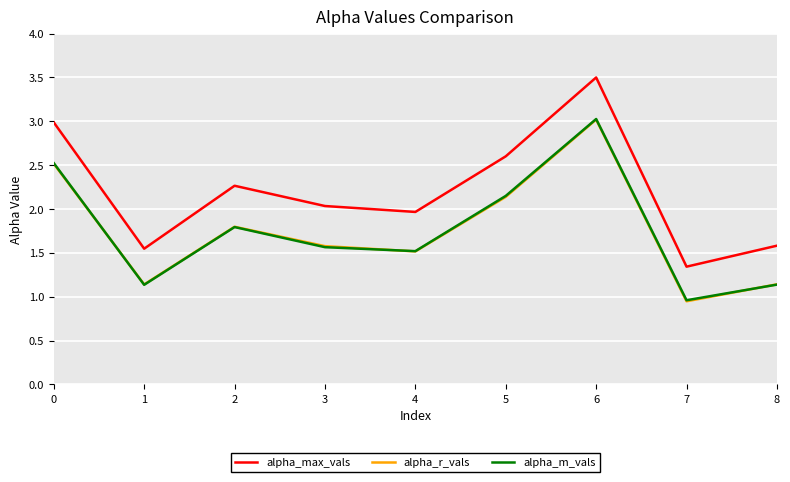

Which label corresponds to the largest value in the chart?

6